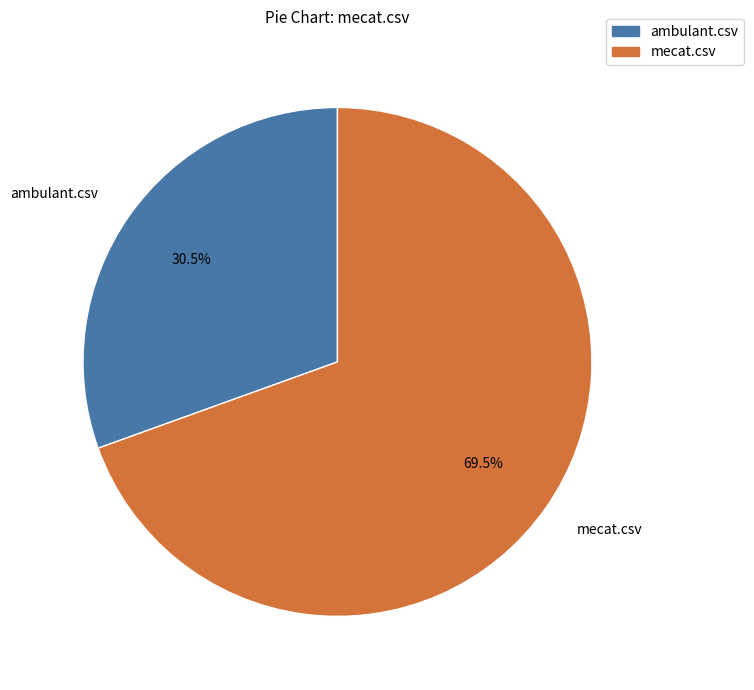

Rank the categories by value from lowest to highest.

ambulant.csv, mecat.csv